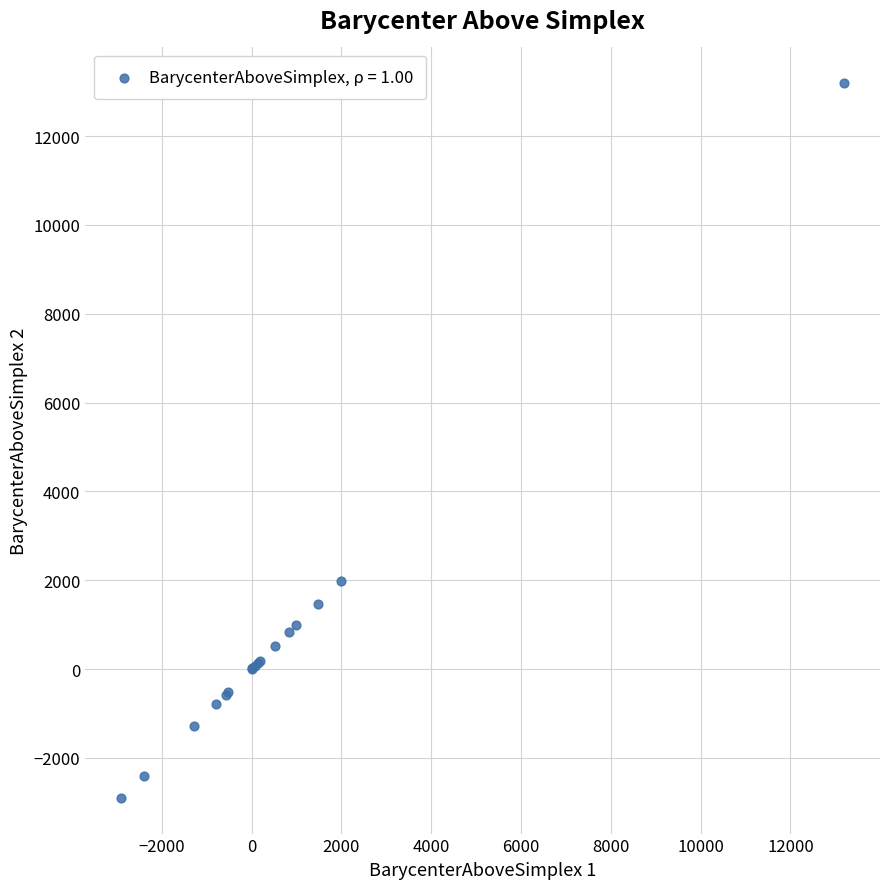

What Y value in the scatter plot is closest to 5146?

1983.2